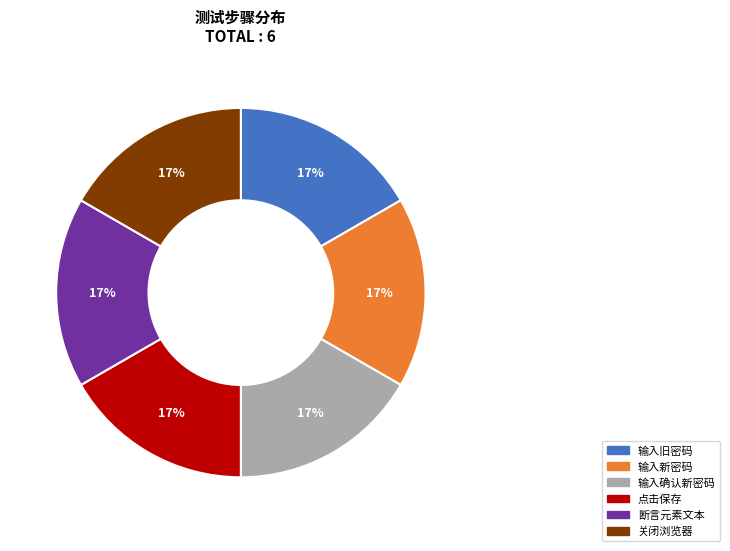

To the nearest percent, what percentage of the pie is 输入旧密码?

17%